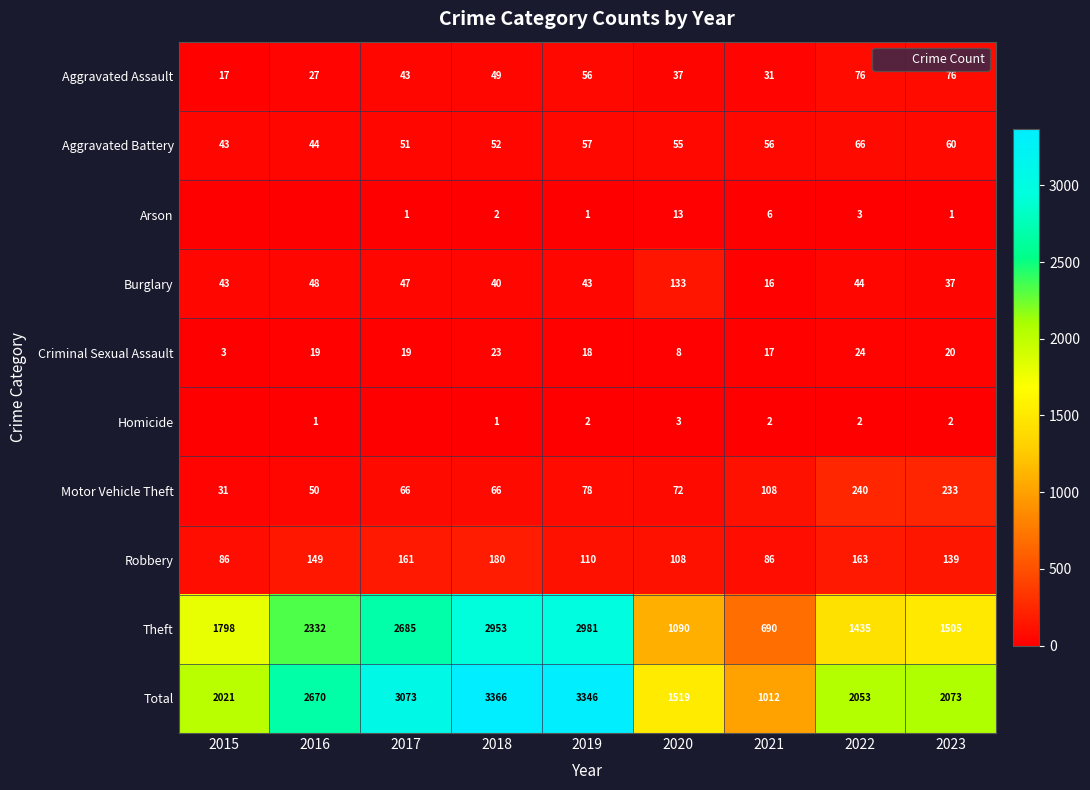

Where is Theft nearest to the value 1835?

2015